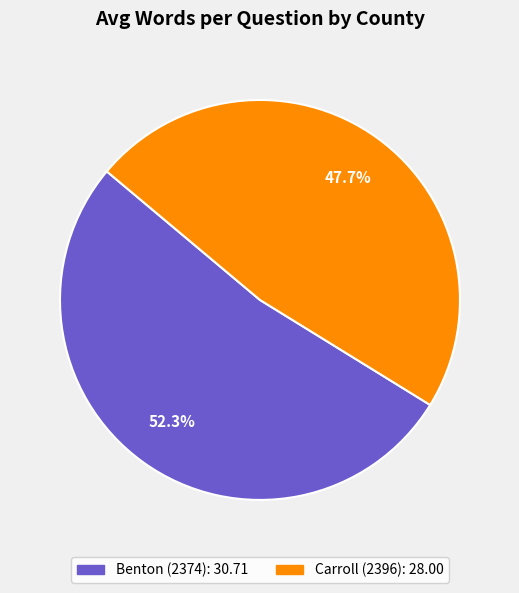

What percentage is the Benton (2374) slice, to the nearest percent?

52%